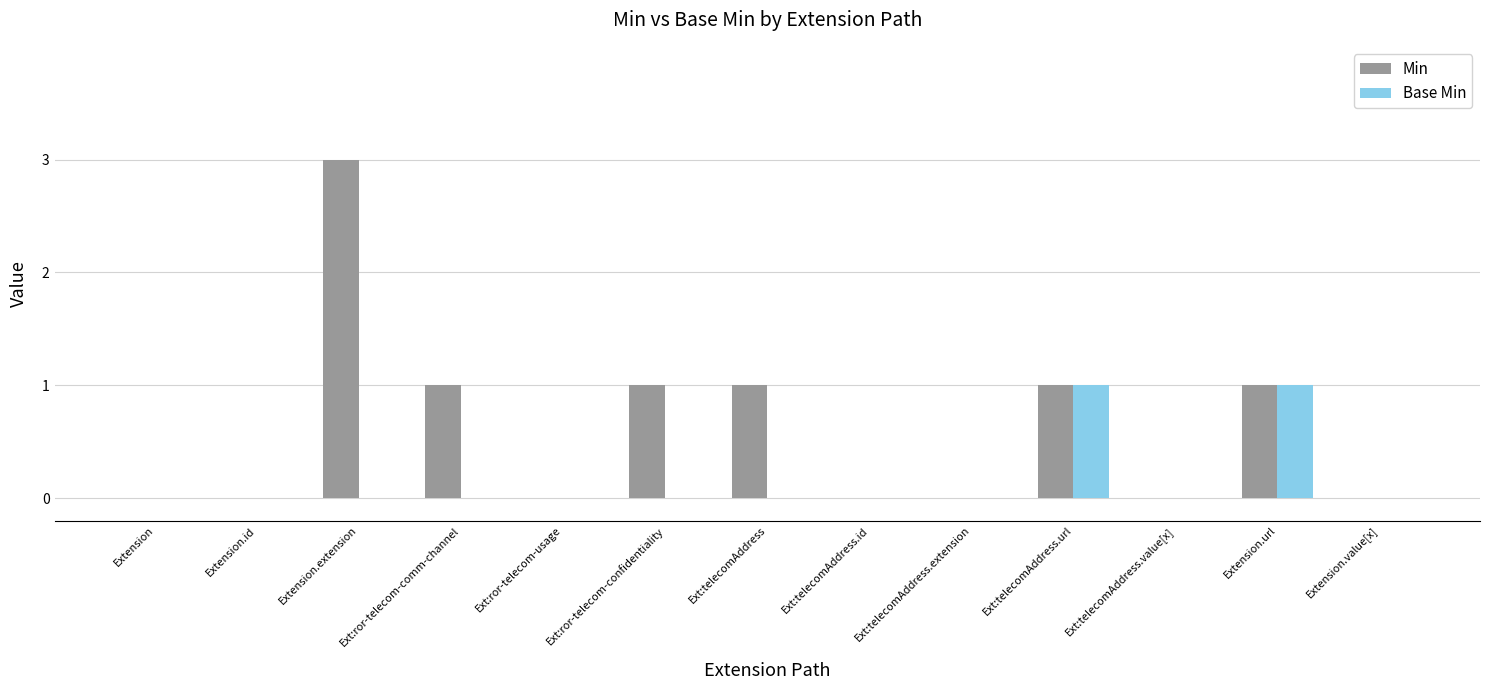

What is the difference between the Min values at Ext:telecomAddress.value[x] and Ext:telecomAddress?

1